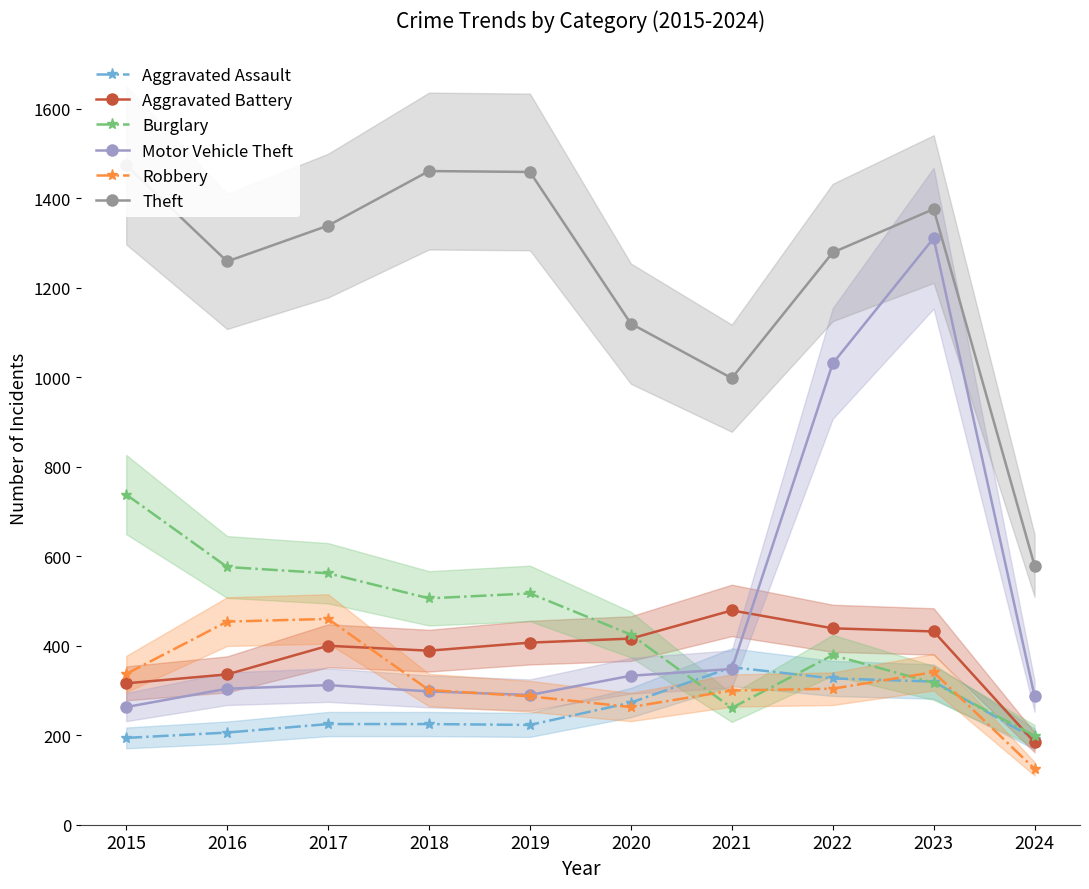

Count the number of categories in the chart.

10